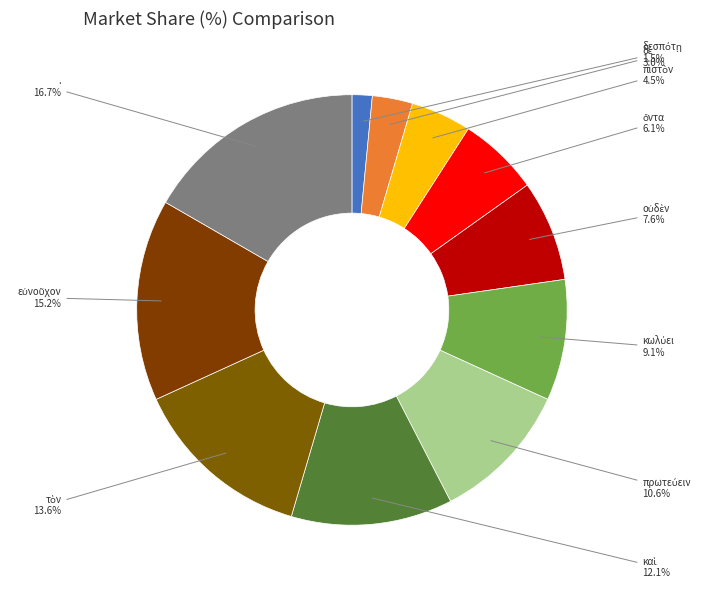

What is the largest slice in the pie chart?

.